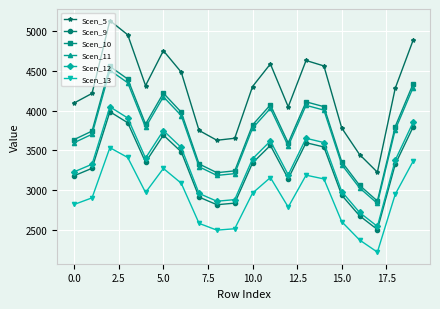

What is the value of the Scen_13 point at the 8th from the left?

2583.8